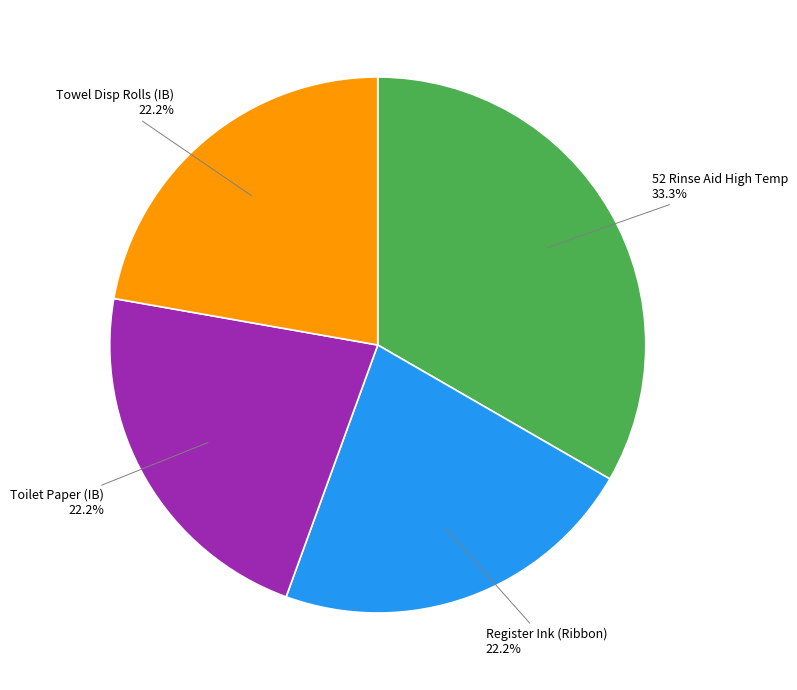

How many slices are in this pie chart?

4